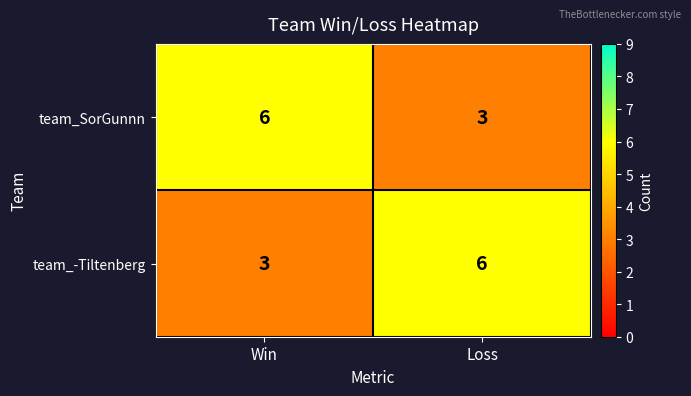

What is the difference between the team_SorGunnn values at Win and Loss?

3